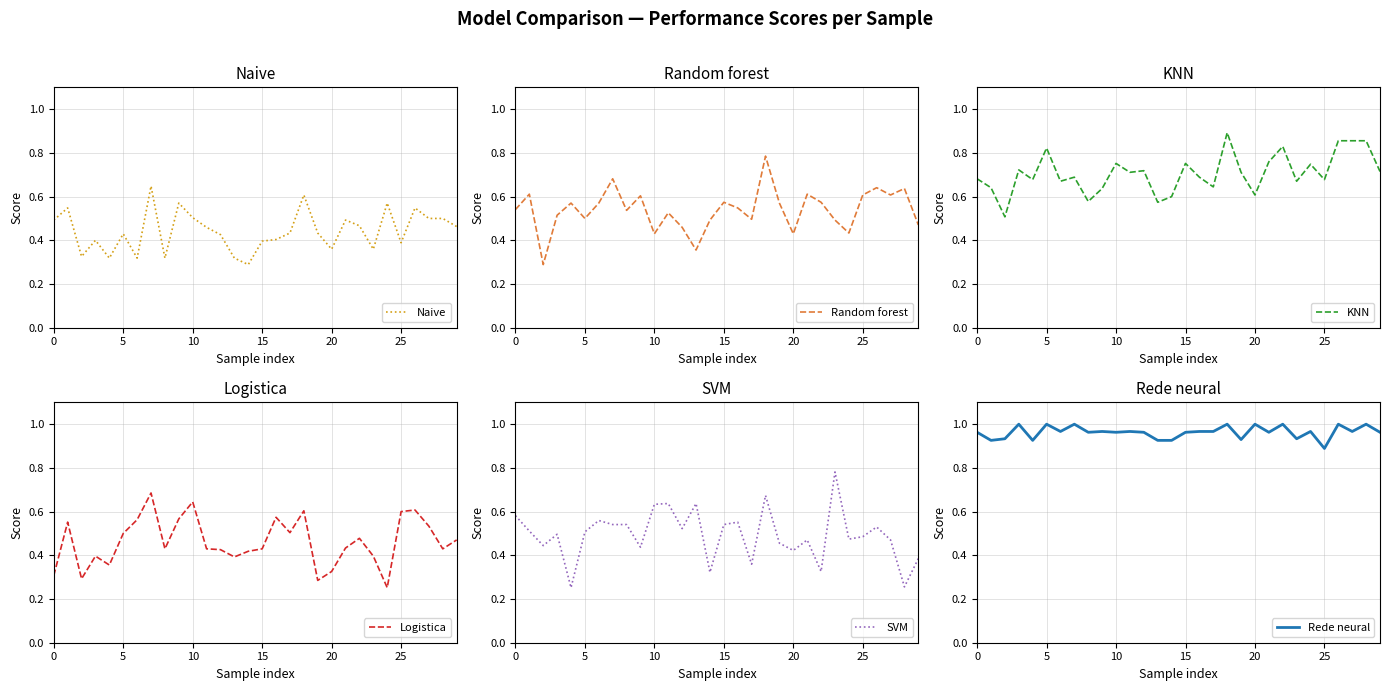

The value of Logistica at 13 is 0.4. True or false?

True